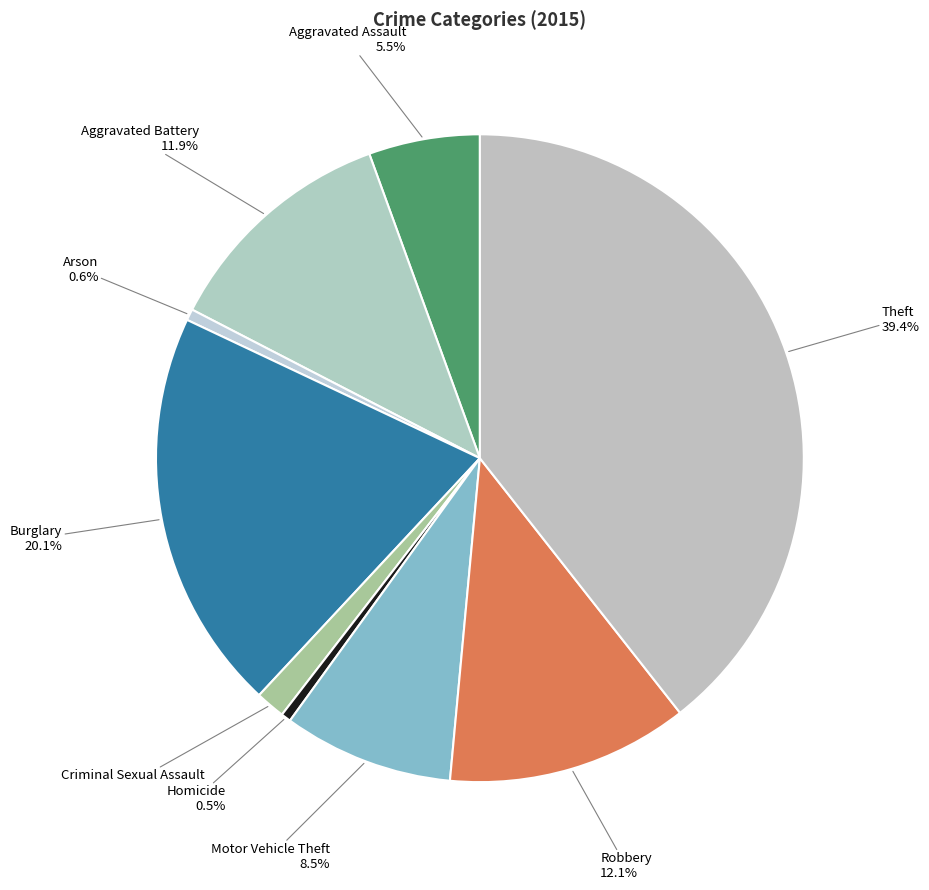

To the nearest percent, what is the difference between the largest and smallest slice percentages?

39%